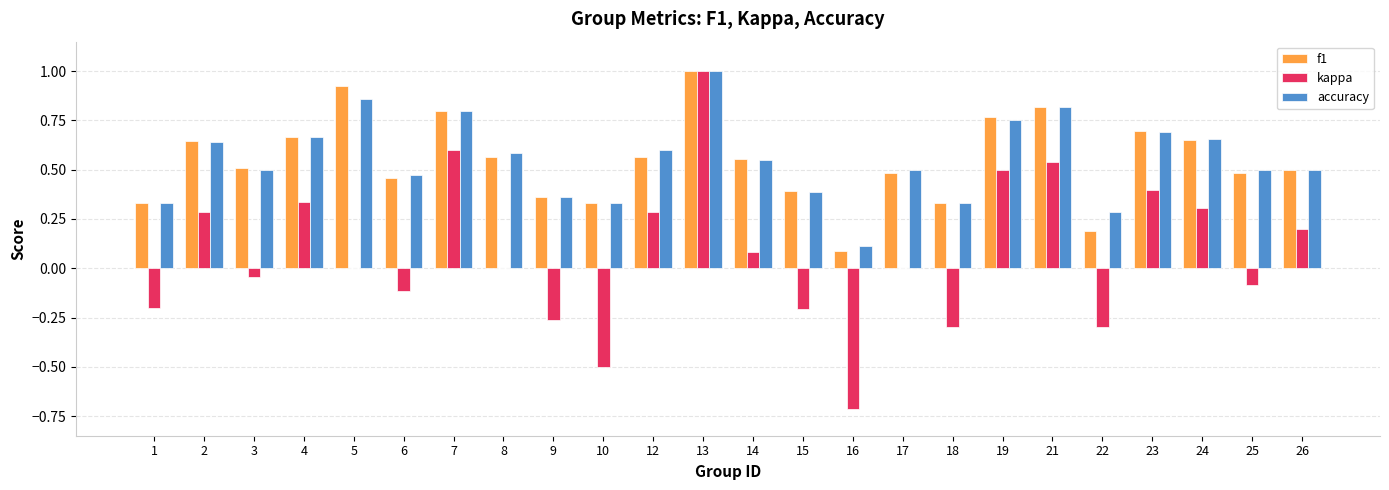

True or false: kappa has a value of 0.5 at 19.

True